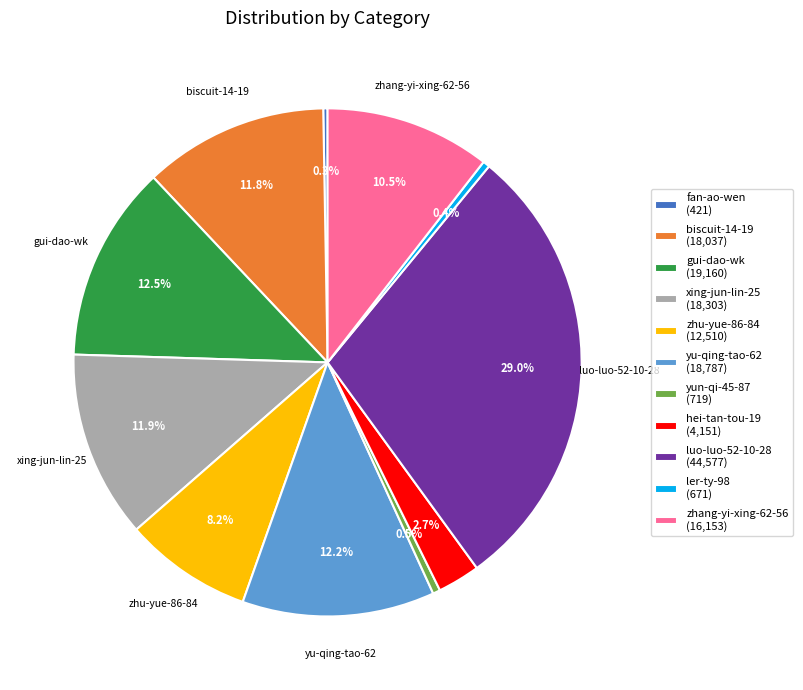

Is there a majority slice in this chart?

No